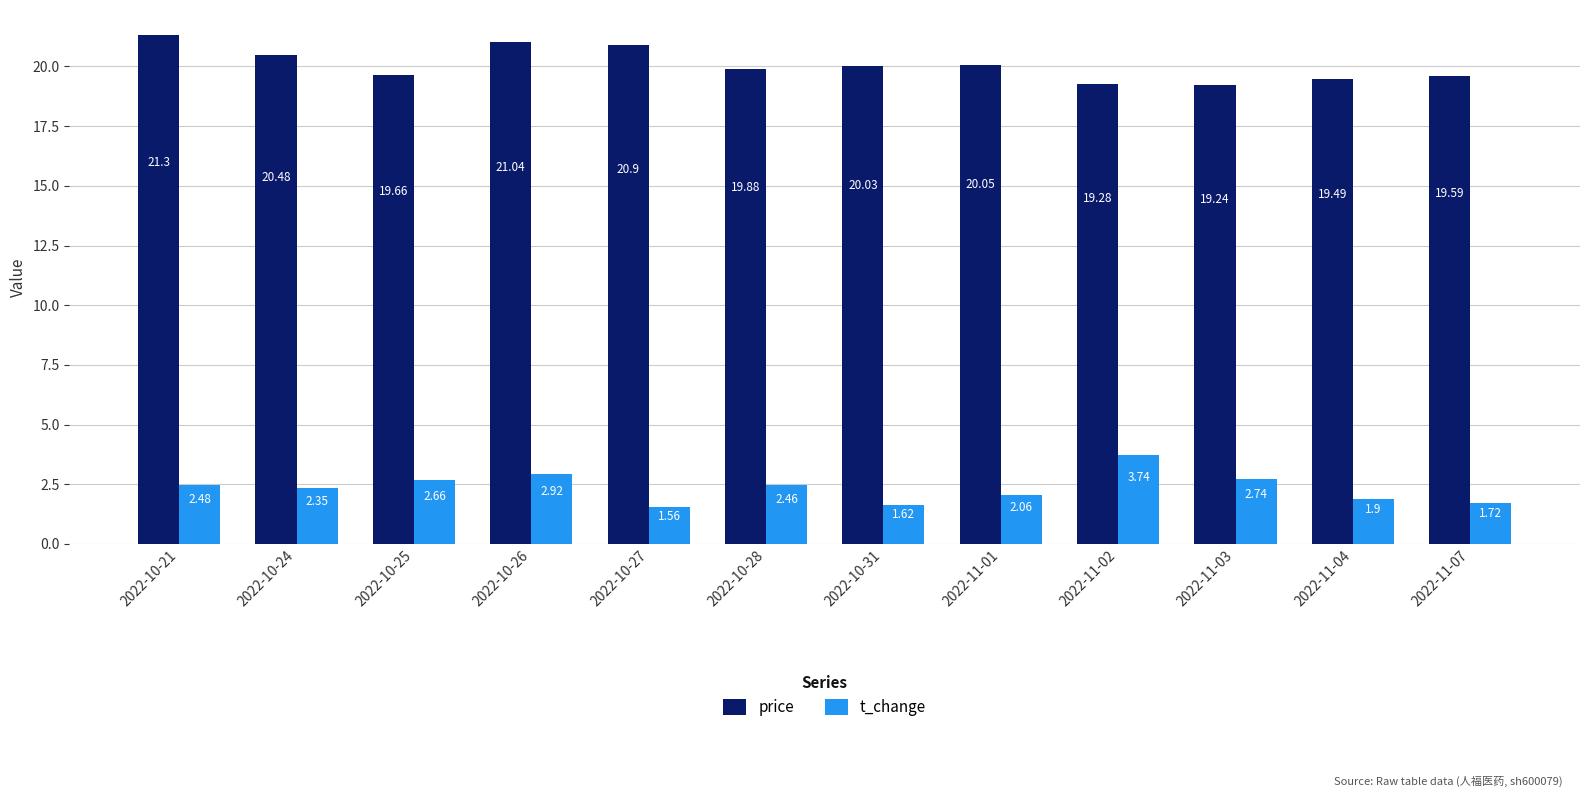

Which series changed the most between 2022-11-01 and 2022-11-02?

t_change